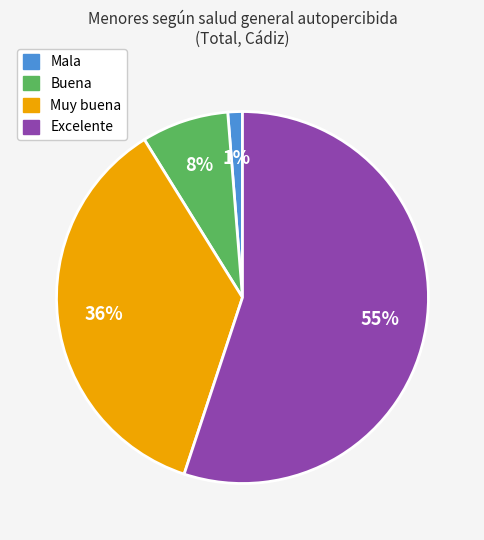

To the nearest percent, what is the average slice percentage?

25%